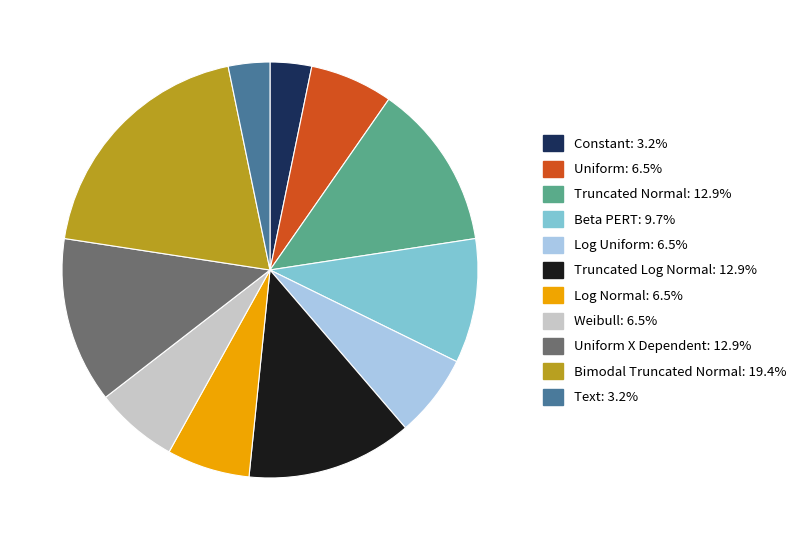

Is there a majority slice in this chart?

No